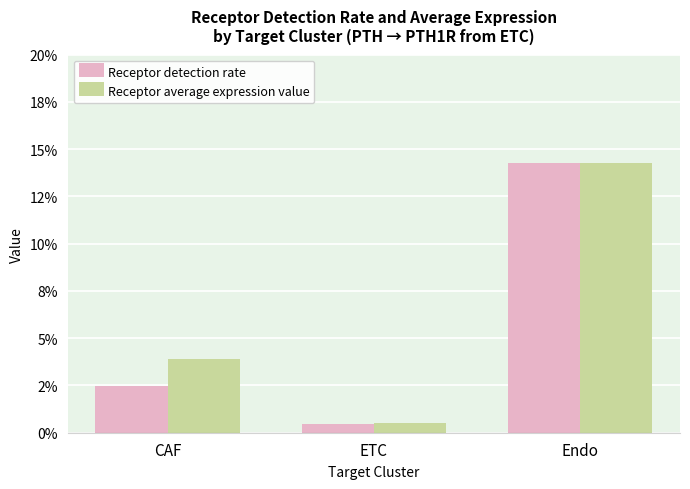

Does the chart contain any negative values?

No